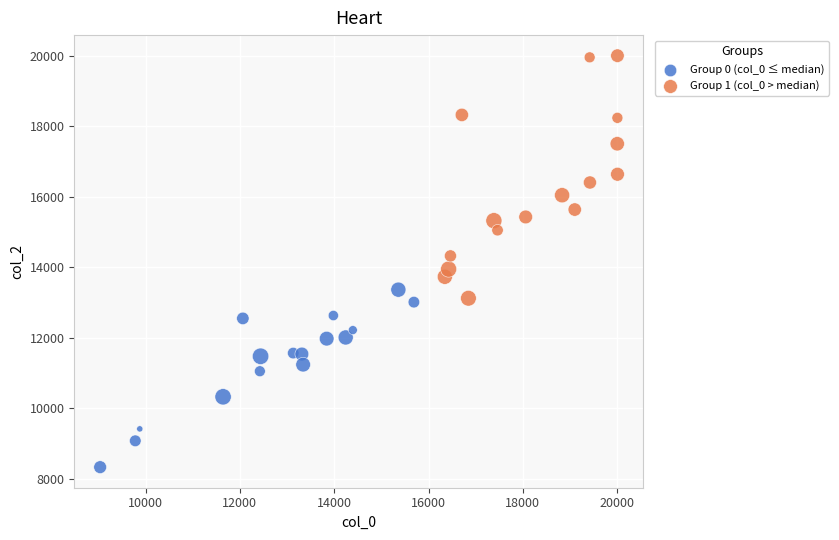

Which series contains the lowest Y value?

Group 0 (col_0 ≤ median)